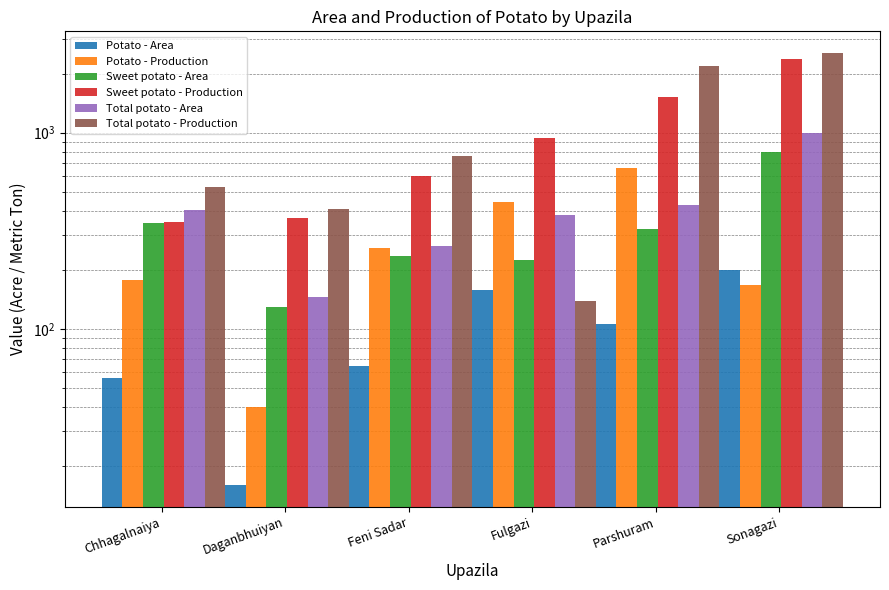

Which label corresponds to the largest value in the chart?

Sonagazi